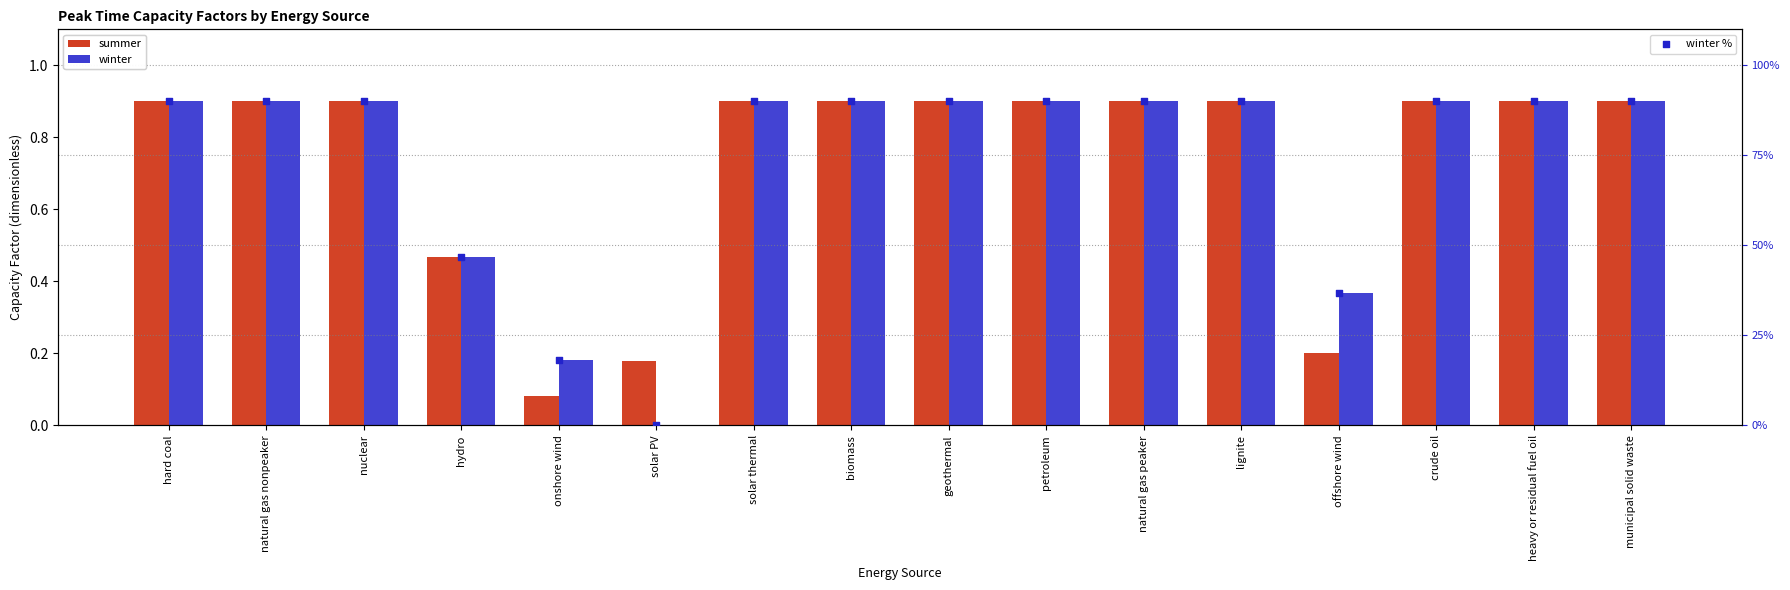

At how many categories does at least one series exceed 6?

15